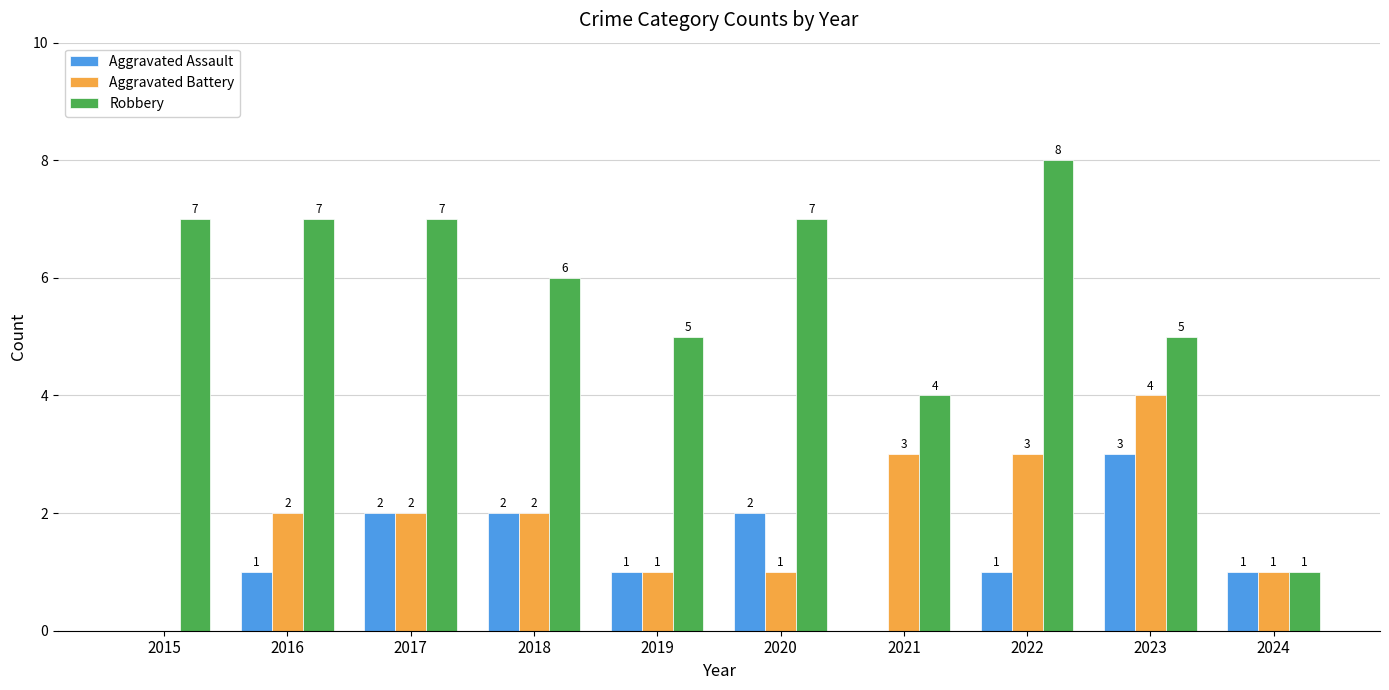

Reading left to right, transcribe all the data shown in this chart.

Aggravated Assault: 2015=0	2016=1	2017=2	2018=2	2019=1	2020=2	2021=0	2022=1	2023=3	2024=1
Aggravated Battery: 2015=0	2016=2	2017=2	2018=2	2019=1	2020=1	2021=3	2022=3	2023=4	2024=1
Robbery: 2015=7	2016=7	2017=7	2018=6	2019=5	2020=7	2021=4	2022=8	2023=5	2024=1